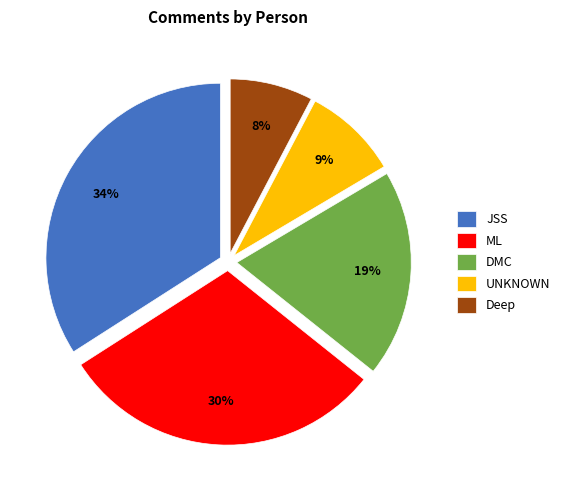

Rank the categories by value from lowest to highest.

Deep, UNKNOWN, DMC, ML, JSS